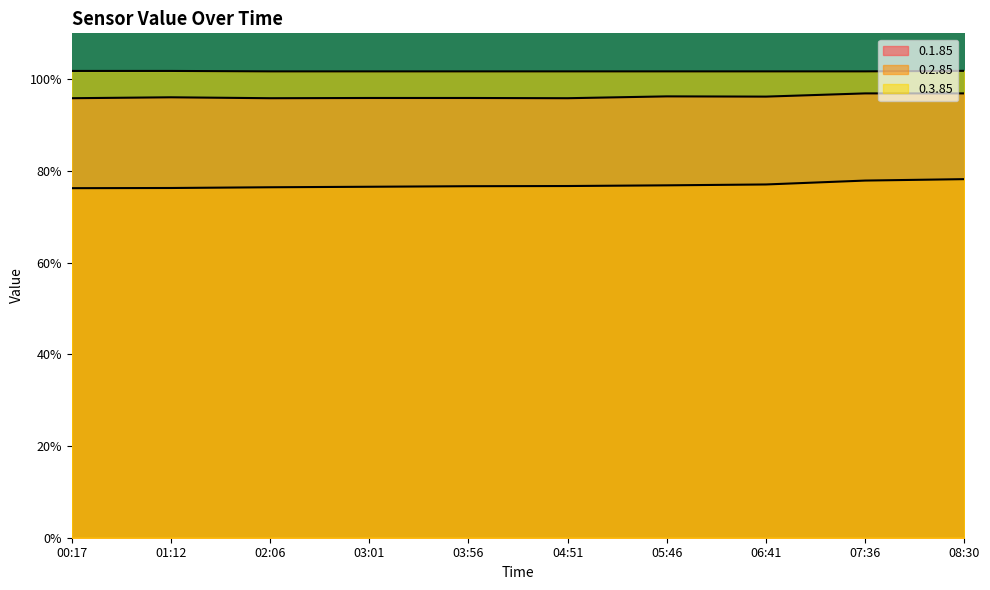

True or false: 0.3.85 has a value of 101.7 at 02:06.

True